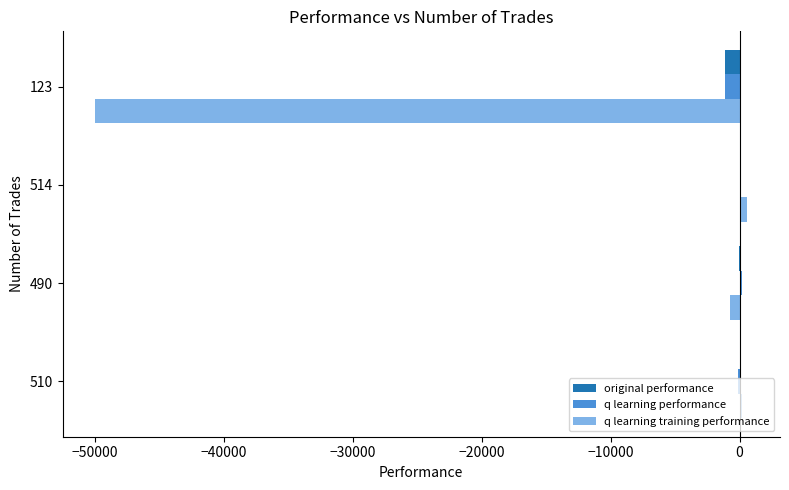

Count the number of data series in this chart.

3